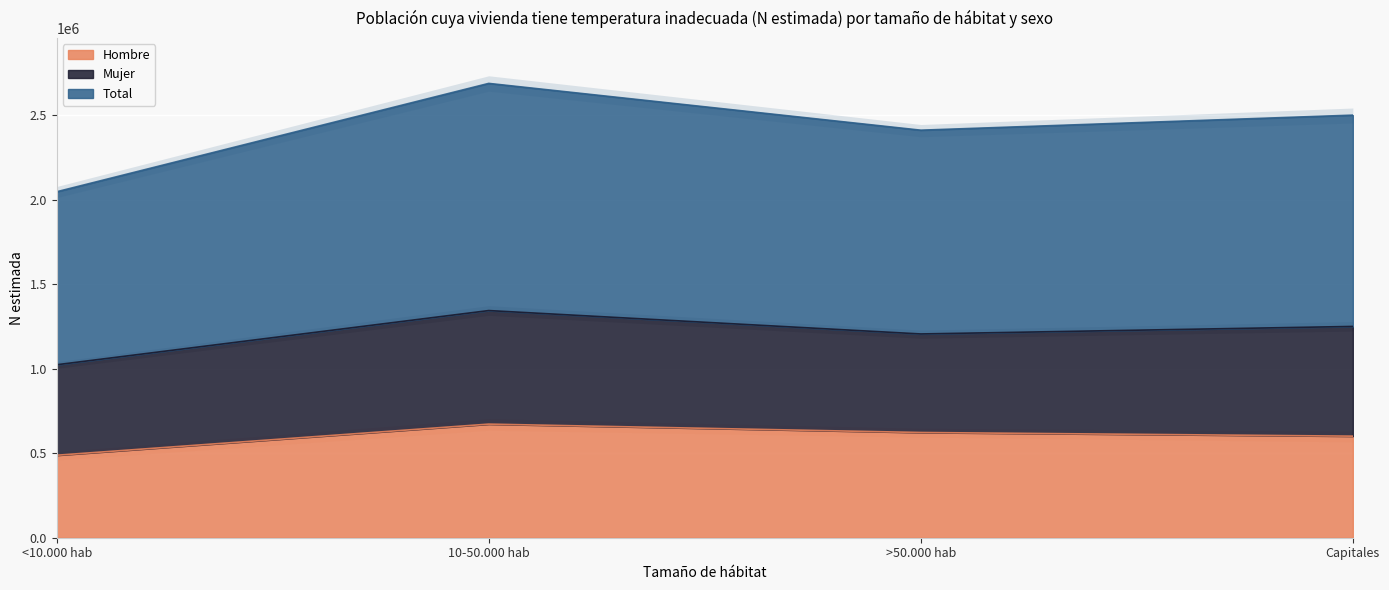

Is it true that Hombre equals 338392 at Capitales?

False